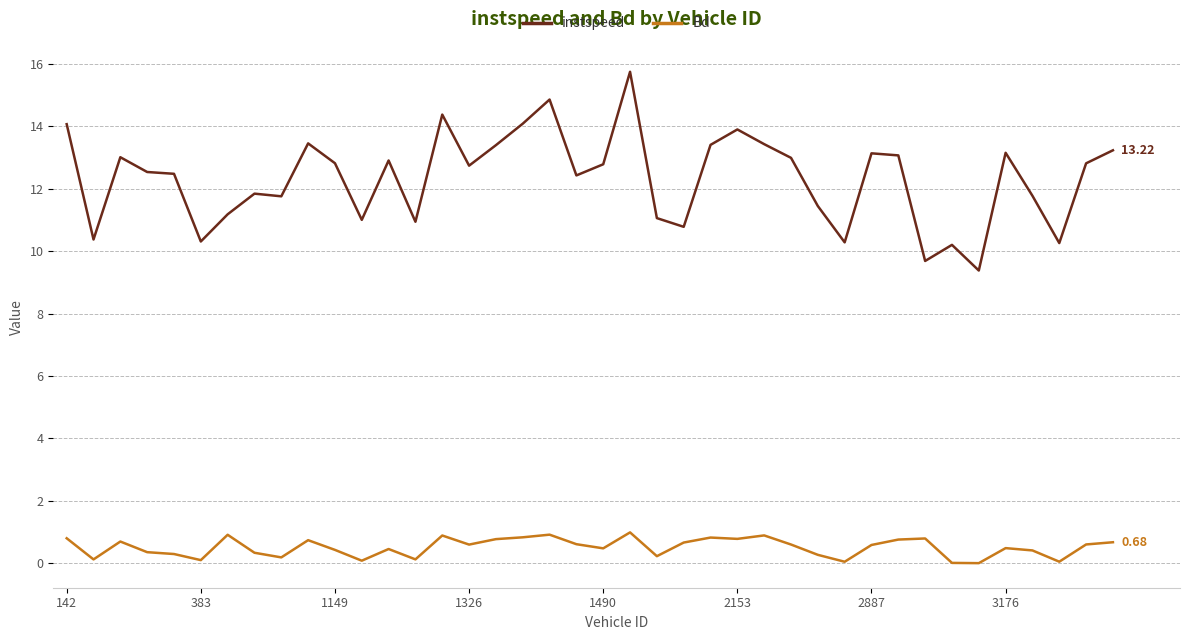

What is the sum of all instspeed values?

492.8